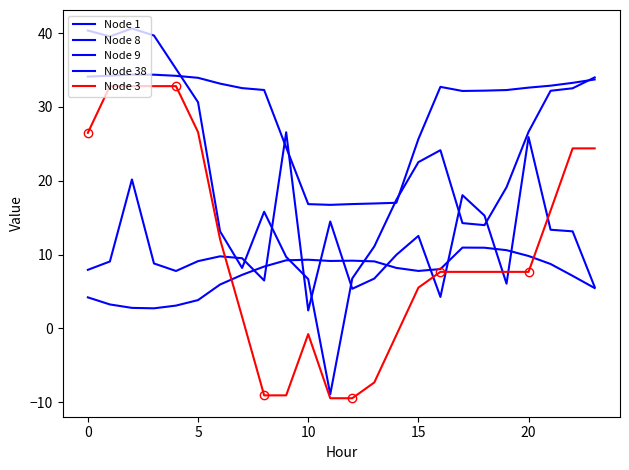

Is this an area chart (filled region under the line)?

No